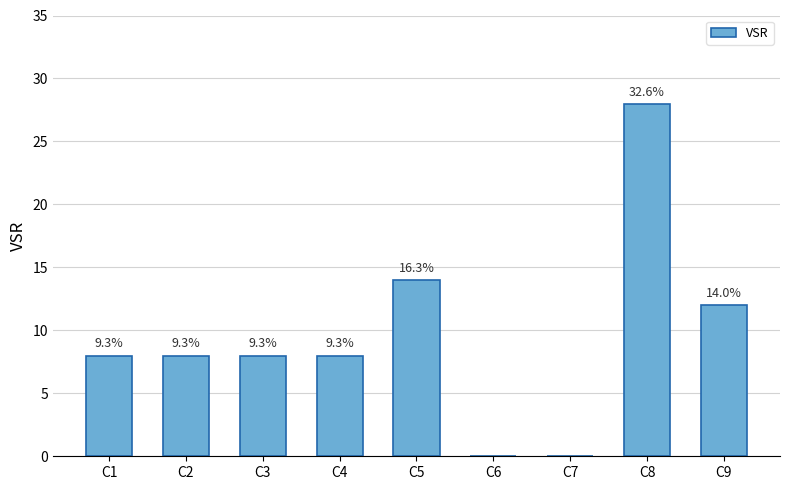

What is the change in value from C7 to C9?

+12